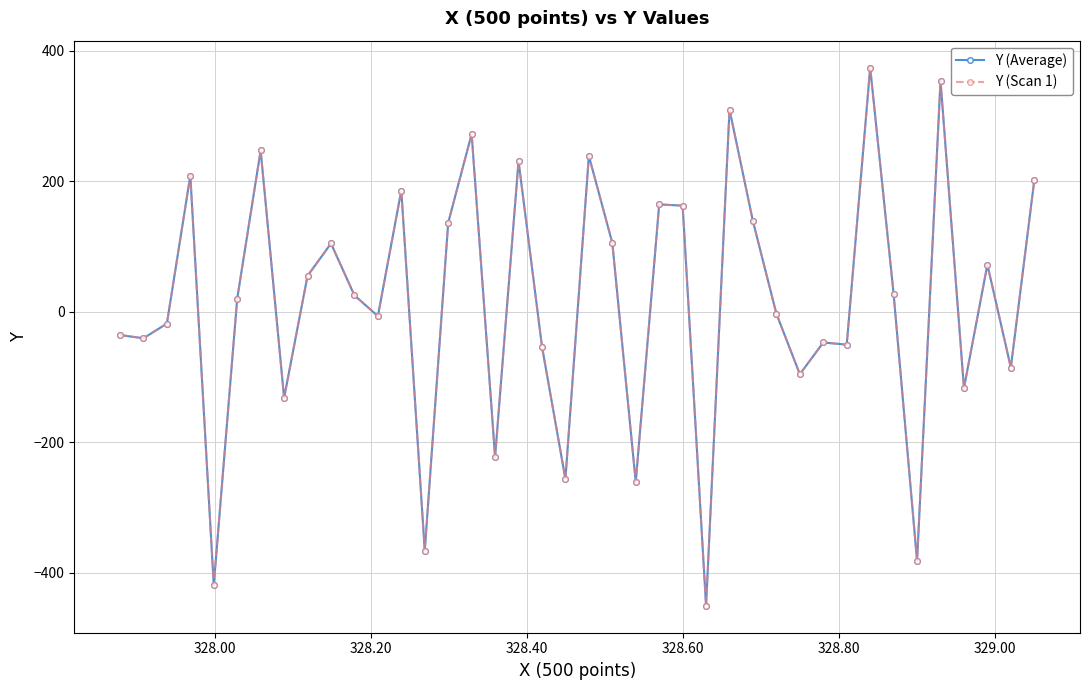

Does the chart have visible grid lines?

Yes